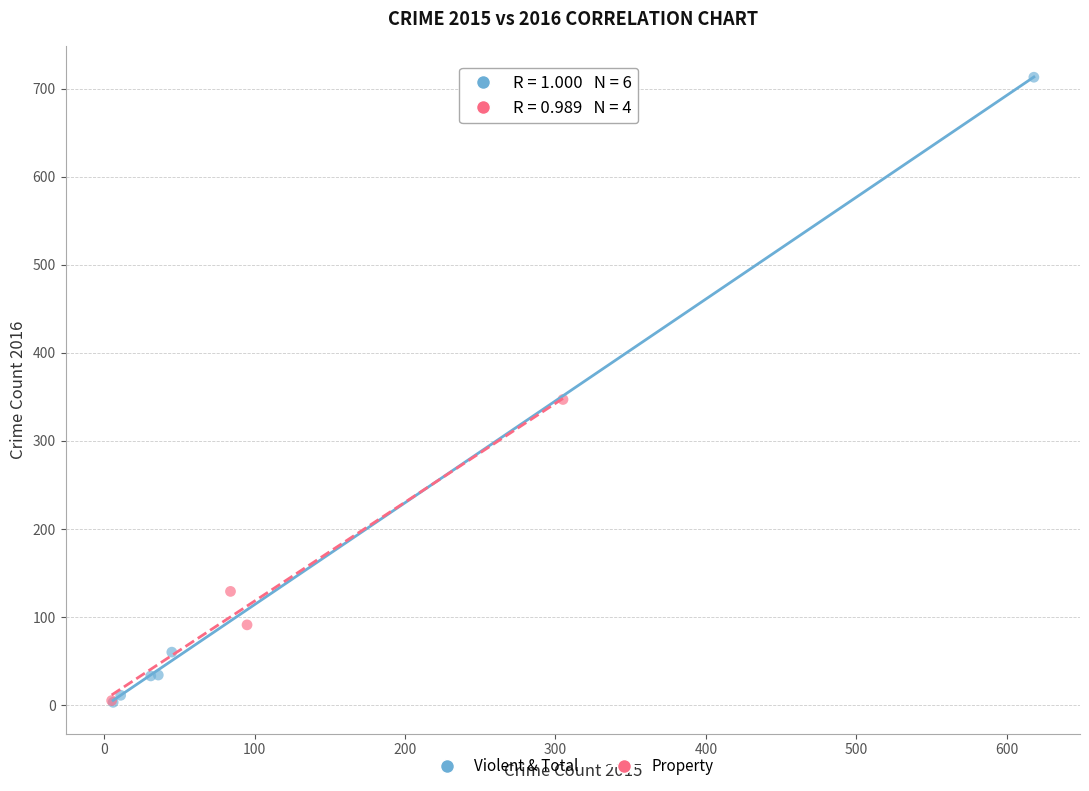

Which series has the widest spread of Y values?

Violent & Total